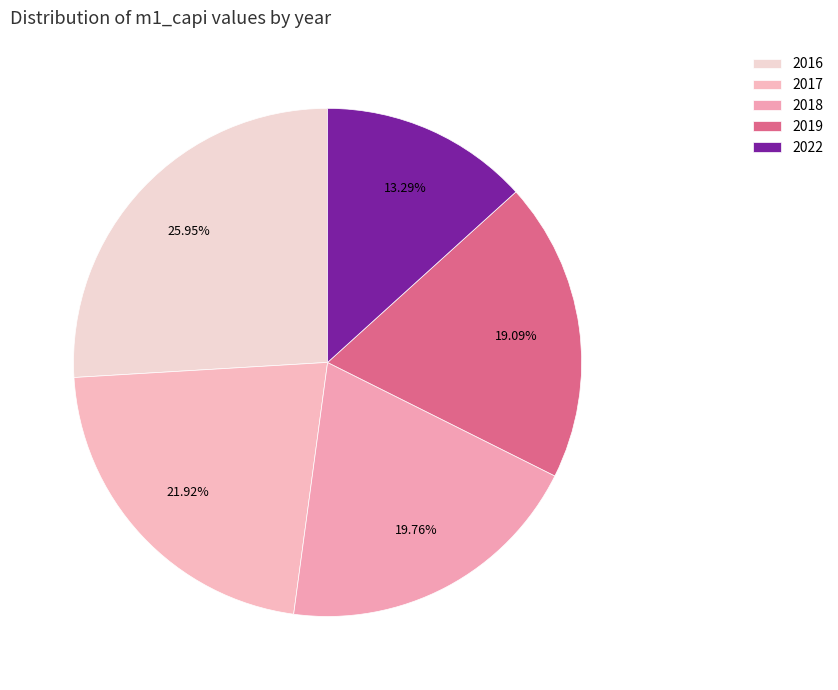

What is the largest slice in the pie chart?

2016